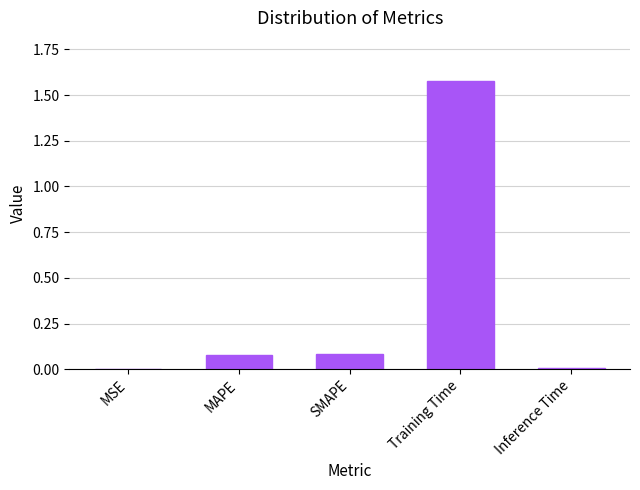

True or false: the data shows 0.0 at MSE.

True